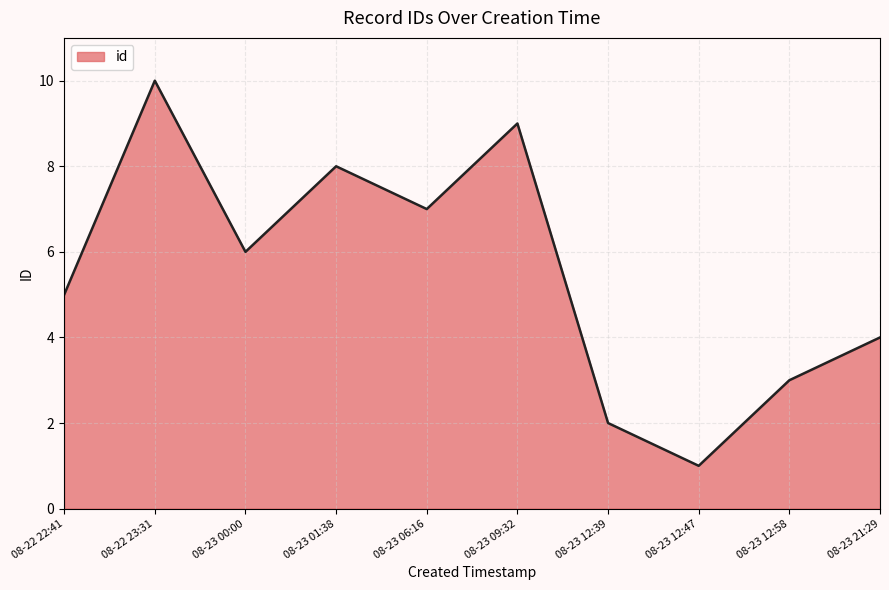

The chart shows a value of 1 at 08-23 12:47. True or false?

True